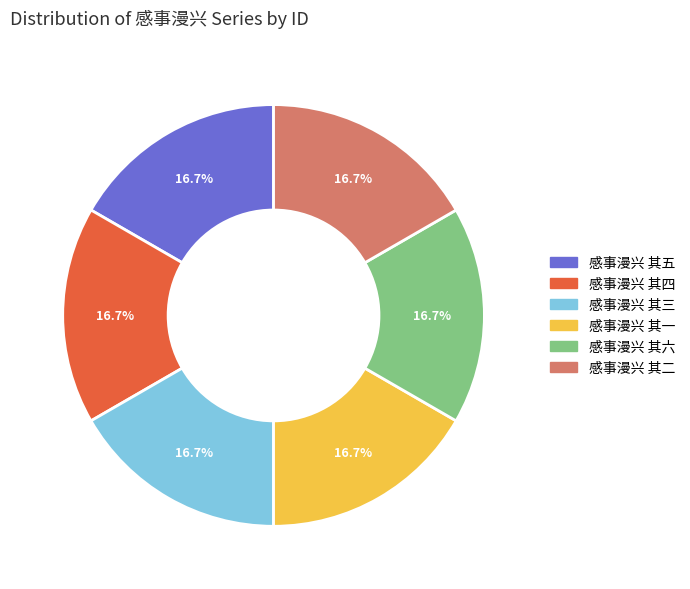

How many slices are in this pie chart?

6